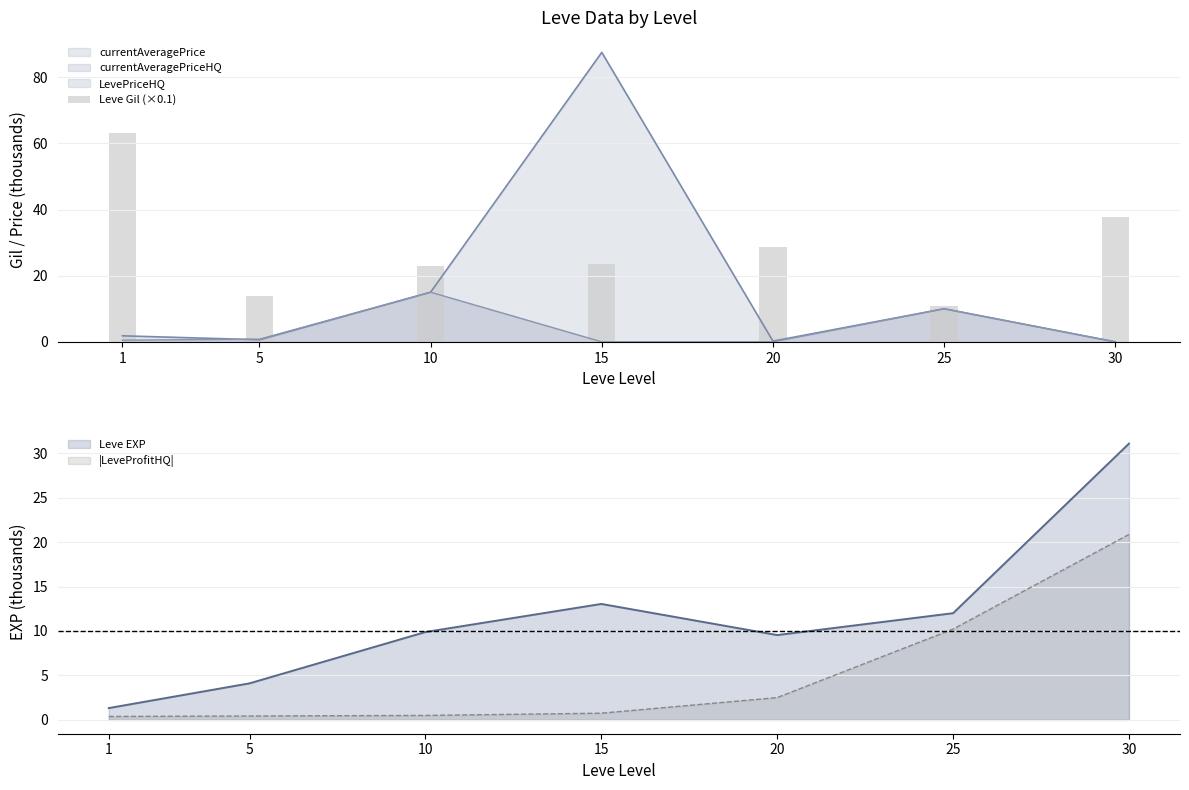

The value at 25 is 4.5. True or false?

False